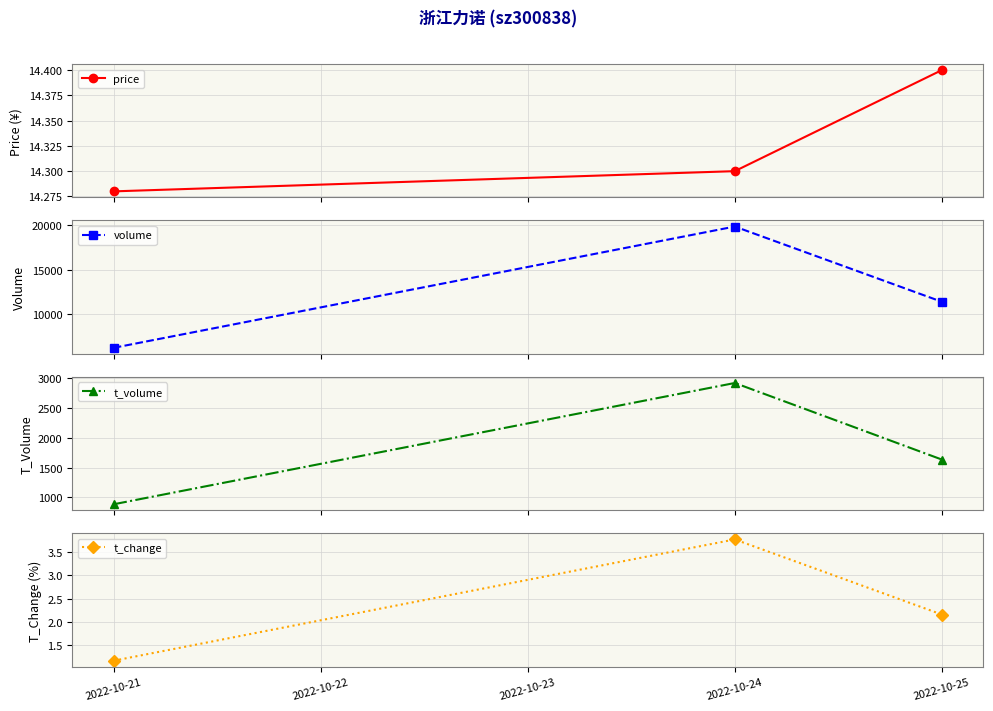

Reading right to left, transcribe all the data shown in this chart.

price: 14.4	14.3	14.3
volume: 11370.0	19861.0	6174.0
t_volume: 1633.0	2914.0	885.0
t_change: 2.2	3.8	1.2